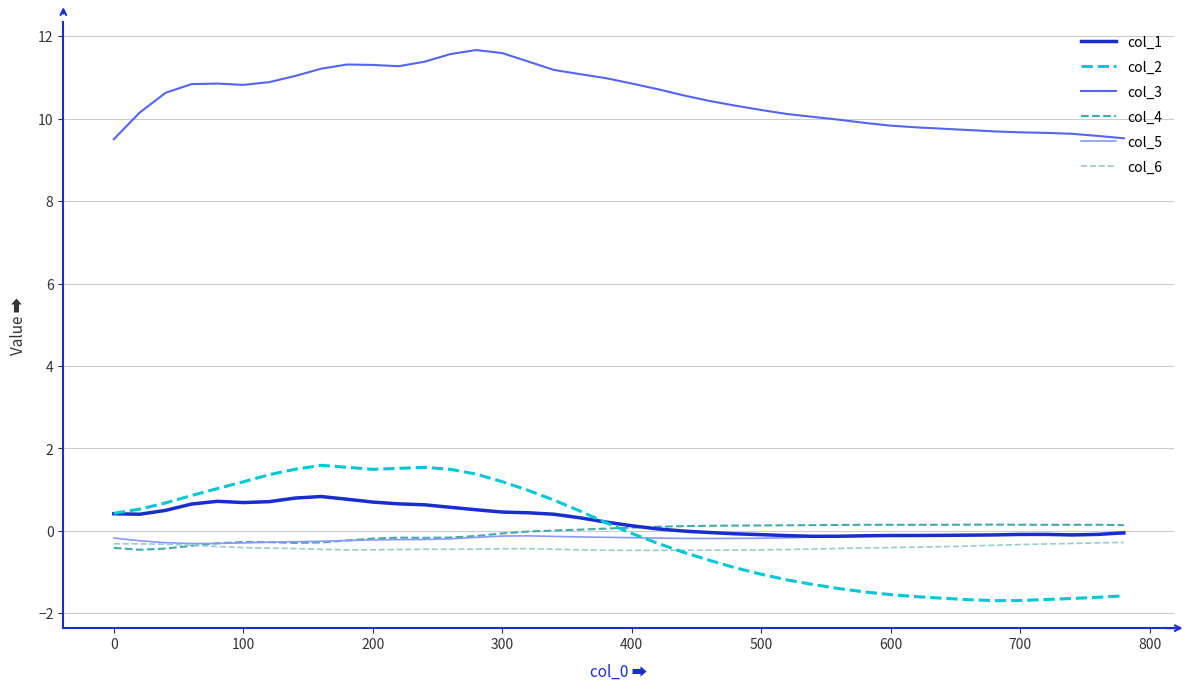

True or false: col_3 and col_4 intersect in this chart.

False